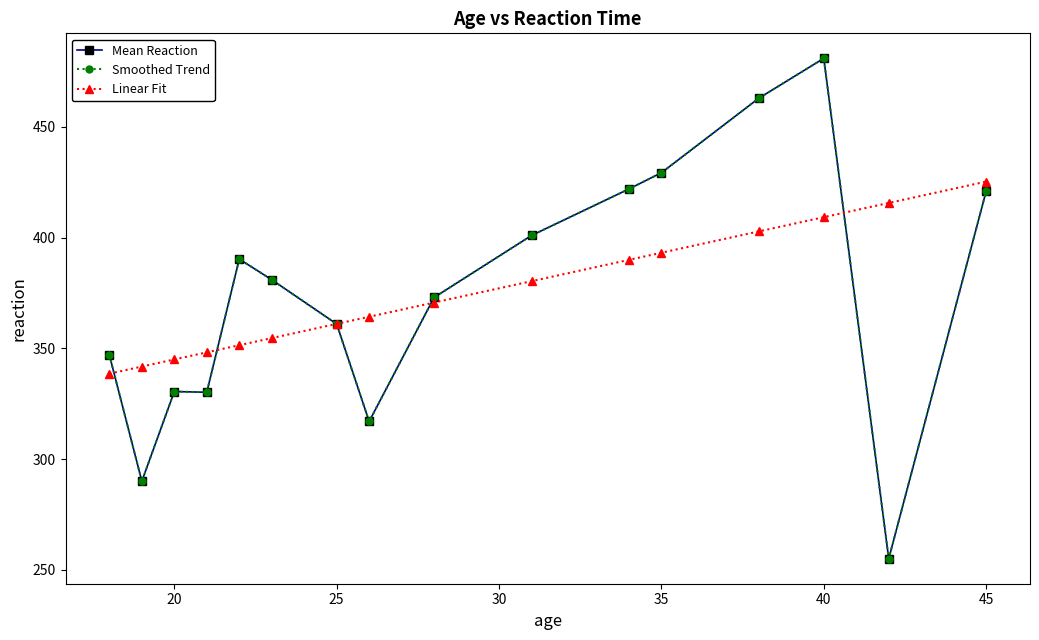

Is this an area chart (filled region under the line)?

No